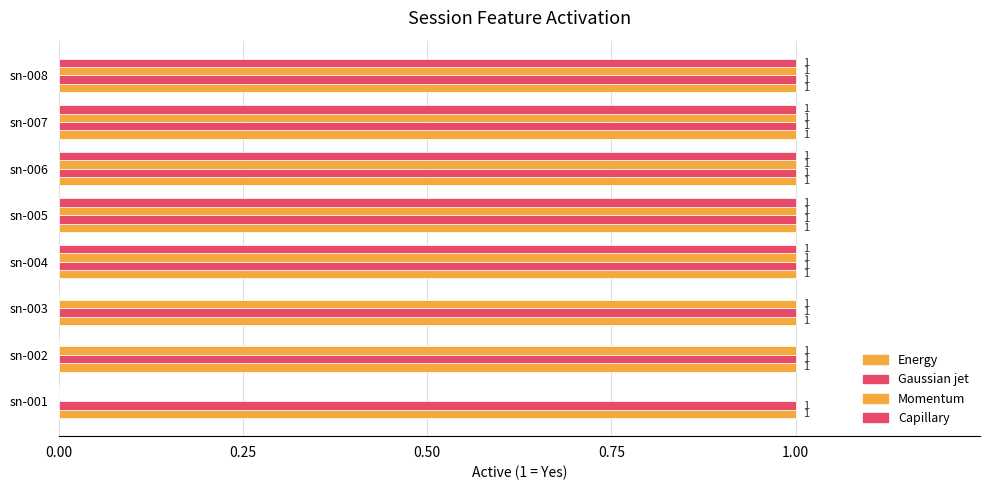

How many data points does each series have?

8